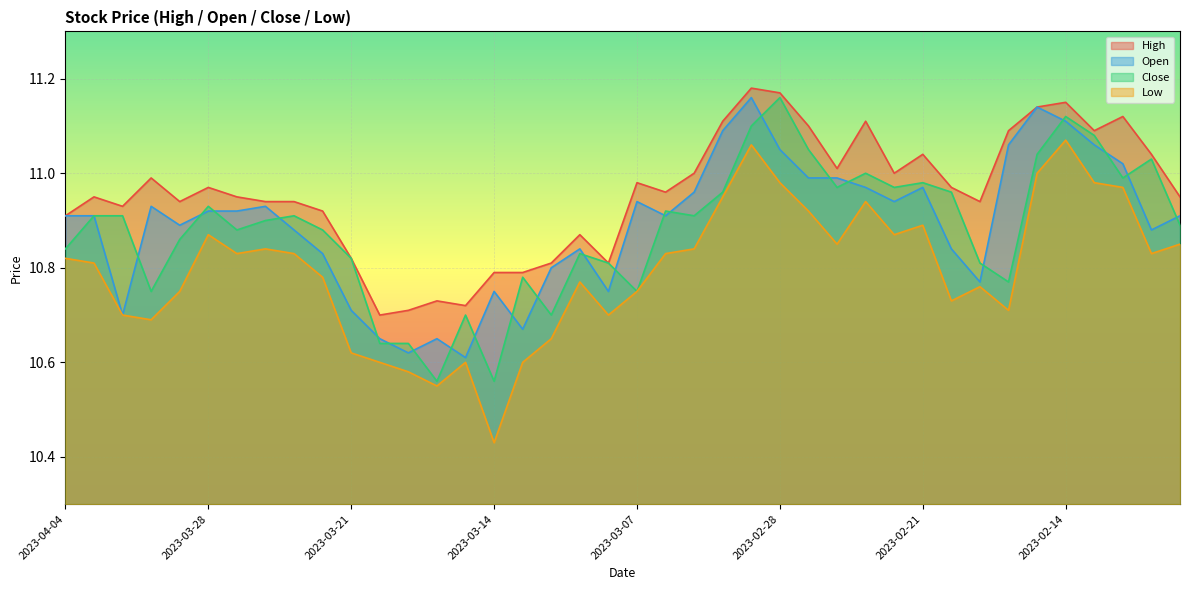

Reading right to left, list all the values displayed in this chart.

high: 2023-02-08=10.9	2023-02-09=11.0	2023-02-10=11.1	2023-02-13=11.1	2023-02-14=11.2	2023-02-15=11.1	2023-02-16=11.1	2023-02-17=10.9	2023-02-20=11.0	2023-02-21=11.0	2023-02-22=11.0	2023-02-23=11.1	2023-02-24=11.0	2023-02-27=11.1	2023-02-28=11.2	2023-03-01=11.2	2023-03-02=11.1	2023-03-03=11.0	2023-03-06=11.0	2023-03-07=11.0	2023-03-08=10.8	2023-03-09=10.9	2023-03-10=10.8	2023-03-13=10.8	2023-03-14=10.8	2023-03-15=10.7	2023-03-16=10.7	2023-03-17=10.7	2023-03-20=10.7	2023-03-21=10.8	2023-03-22=10.9	2023-03-23=10.9	2023-03-24=10.9	2023-03-27=10.9	2023-03-28=11.0	2023-03-29=10.9	2023-03-30=11.0	2023-03-31=10.9	2023-04-03=10.9	2023-04-04=10.9
open: 2023-02-08=10.9	2023-02-09=10.9	2023-02-10=11.0	2023-02-13=11.1	2023-02-14=11.1	2023-02-15=11.1	2023-02-16=11.1	2023-02-17=10.8	2023-02-20=10.8	2023-02-21=11.0	2023-02-22=10.9	2023-02-23=11.0	2023-02-24=11.0	2023-02-27=11.0	2023-02-28=11.1	2023-03-01=11.2	2023-03-02=11.1	2023-03-03=11.0	2023-03-06=10.9	2023-03-07=10.9	2023-03-08=10.8	2023-03-09=10.8	2023-03-10=10.8	2023-03-13=10.7	2023-03-14=10.8	2023-03-15=10.6	2023-03-16=10.7	2023-03-17=10.6	2023-03-20=10.7	2023-03-21=10.7	2023-03-22=10.8	2023-03-23=10.9	2023-03-24=10.9	2023-03-27=10.9	2023-03-28=10.9	2023-03-29=10.9	2023-03-30=10.9	2023-03-31=10.7	2023-04-03=10.9	2023-04-04=10.9
close: 2023-02-08=10.9	2023-02-09=11.0	2023-02-10=11.0	2023-02-13=11.1	2023-02-14=11.1	2023-02-15=11.0	2023-02-16=10.8	2023-02-17=10.8	2023-02-20=11.0	2023-02-21=11.0	2023-02-22=11.0	2023-02-23=11.0	2023-02-24=11.0	2023-02-27=11.1	2023-02-28=11.2	2023-03-01=11.1	2023-03-02=11.0	2023-03-03=10.9	2023-03-06=10.9	2023-03-07=10.8	2023-03-08=10.8	2023-03-09=10.8	2023-03-10=10.7	2023-03-13=10.8	2023-03-14=10.6	2023-03-15=10.7	2023-03-16=10.6	2023-03-17=10.6	2023-03-20=10.6	2023-03-21=10.8	2023-03-22=10.9	2023-03-23=10.9	2023-03-24=10.9	2023-03-27=10.9	2023-03-28=10.9	2023-03-29=10.9	2023-03-30=10.8	2023-03-31=10.9	2023-04-03=10.9	2023-04-04=10.8
low: 2023-02-08=10.8	2023-02-09=10.8	2023-02-10=11.0	2023-02-13=11.0	2023-02-14=11.1	2023-02-15=11.0	2023-02-16=10.7	2023-02-17=10.8	2023-02-20=10.7	2023-02-21=10.9	2023-02-22=10.9	2023-02-23=10.9	2023-02-24=10.8	2023-02-27=10.9	2023-02-28=11.0	2023-03-01=11.1	2023-03-02=10.9	2023-03-03=10.8	2023-03-06=10.8	2023-03-07=10.8	2023-03-08=10.7	2023-03-09=10.8	2023-03-10=10.7	2023-03-13=10.6	2023-03-14=10.4	2023-03-15=10.6	2023-03-16=10.6	2023-03-17=10.6	2023-03-20=10.6	2023-03-21=10.6	2023-03-22=10.8	2023-03-23=10.8	2023-03-24=10.8	2023-03-27=10.8	2023-03-28=10.9	2023-03-29=10.8	2023-03-30=10.7	2023-03-31=10.7	2023-04-03=10.8	2023-04-04=10.8